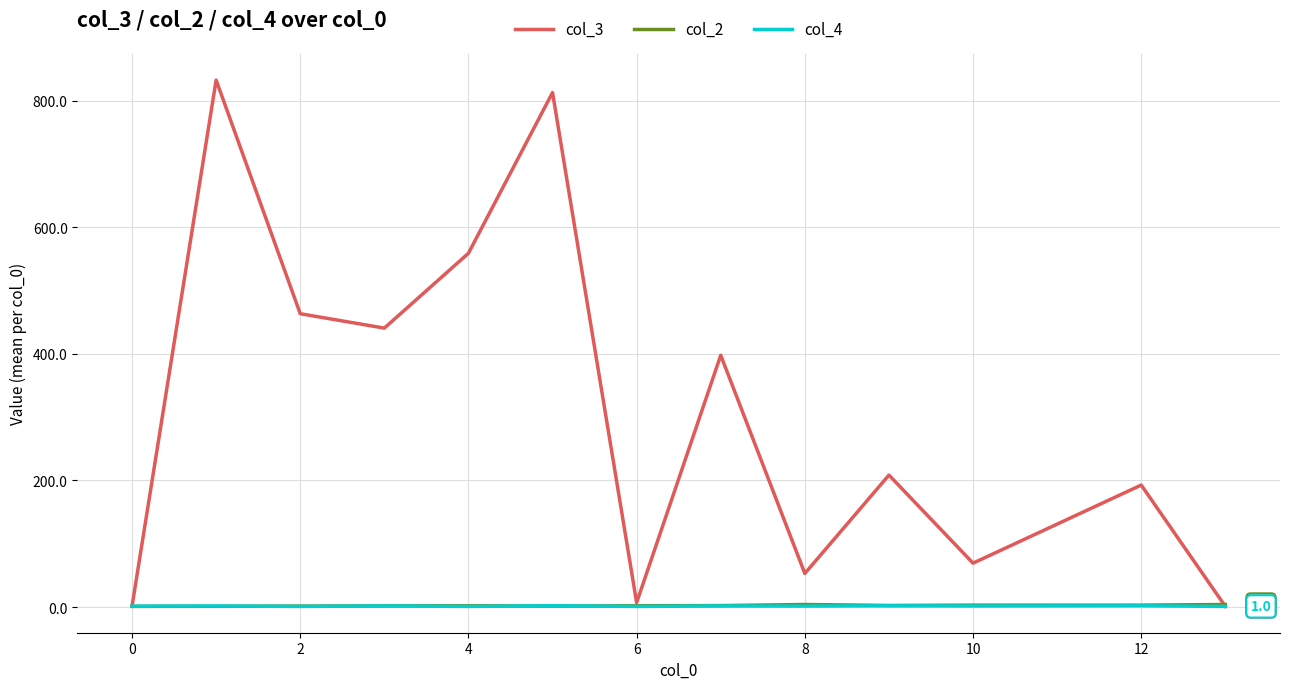

Which series has the largest total across all categories?

col_3